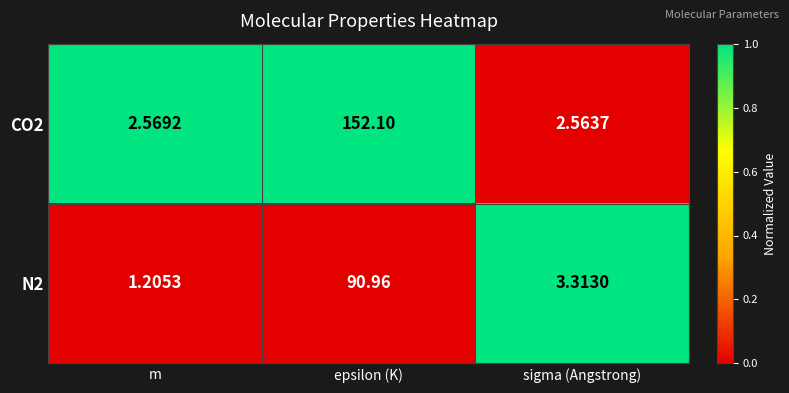

At which label is CO2 closest to 77?

m